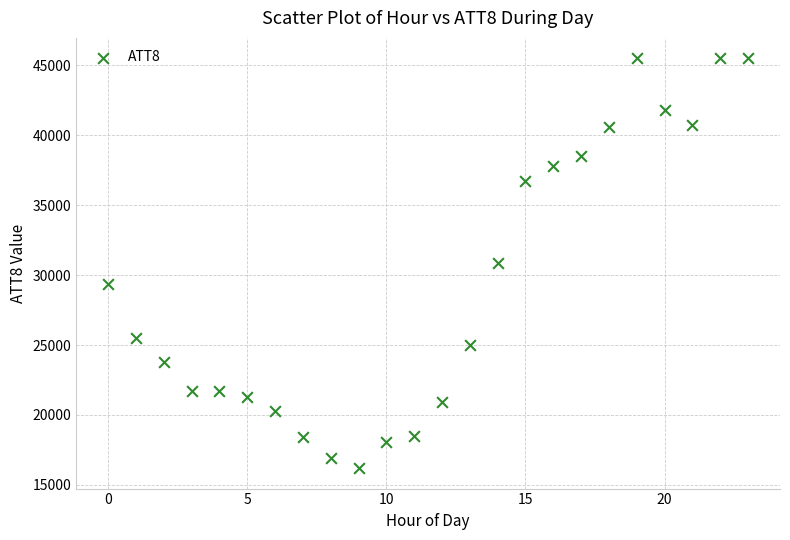

What is the range of Y values (max minus min)?

29300